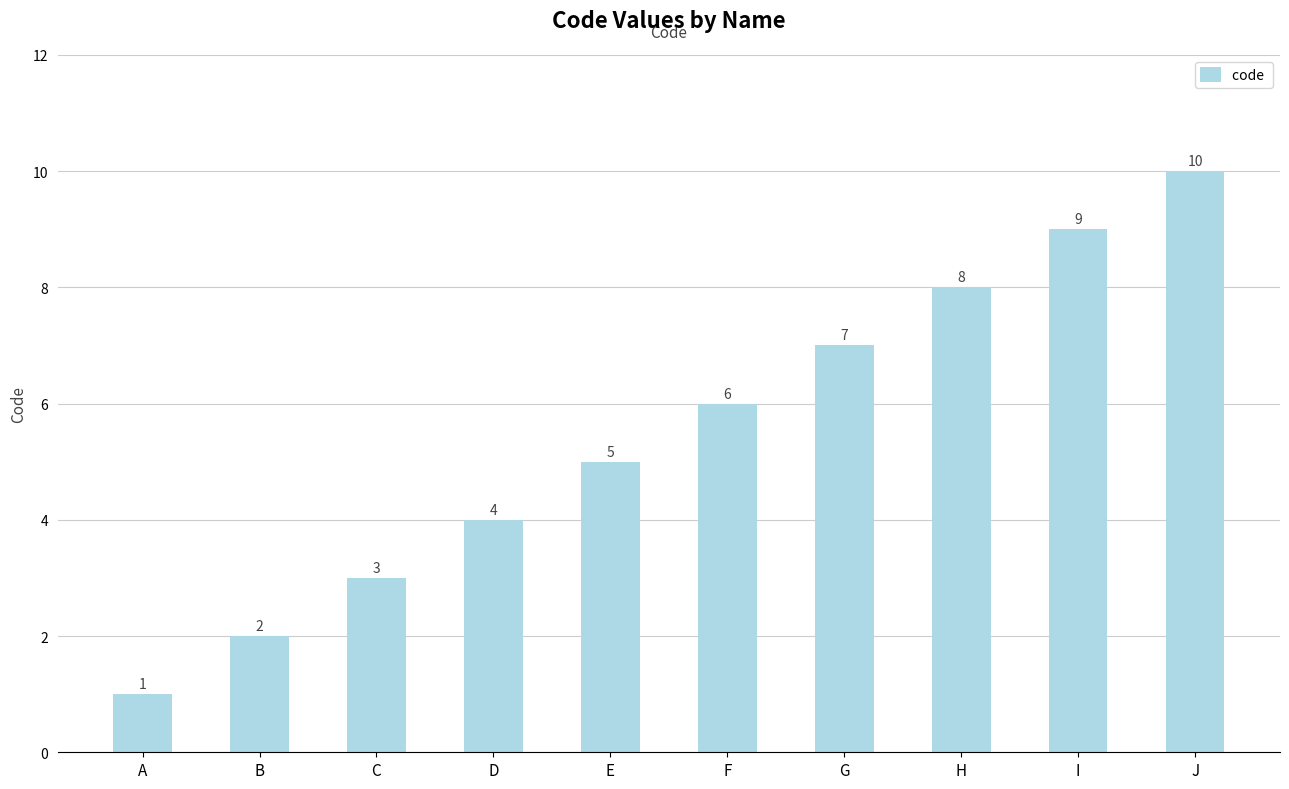

Reading left to right, list all the values displayed in this chart.

1	2	3	4	5	6	7	8	9	10